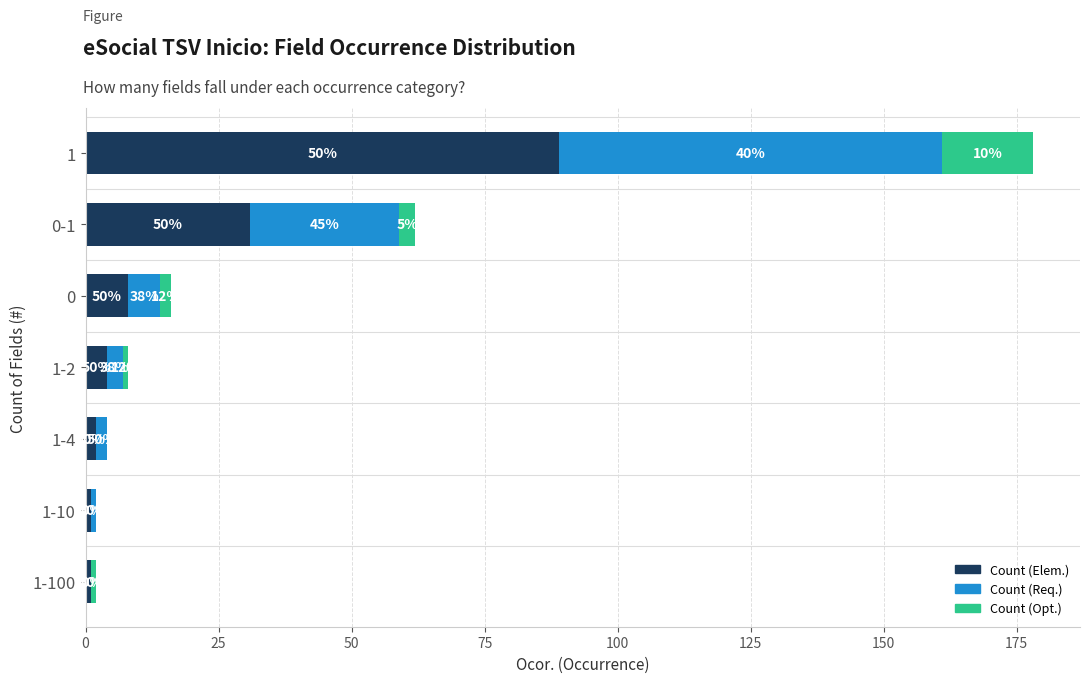

What are all the series names shown in the legend?

Count (Elem.), Count (Req.), Count (Opt.)